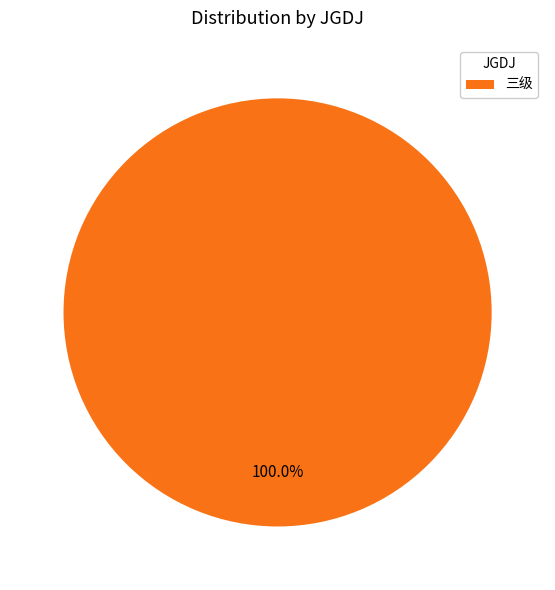

Does any single category account for the majority?

Yes